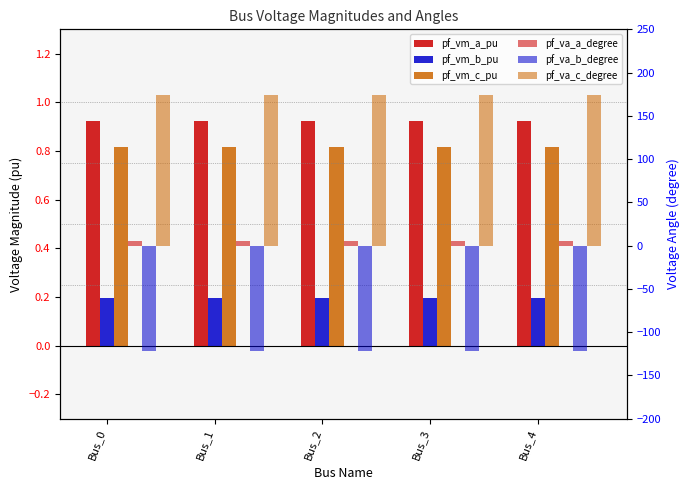

Reading left to right, what are all the values shown in this chart?

pf_vm_a_pu: 0.9	0.9	0.9	0.9	0.9
pf_vm_b_pu: 0.2	0.2	0.2	0.2	0.2
pf_vm_c_pu: 0.8	0.8	0.8	0.8	0.8
pf_va_a_degree: 5.2	5.2	5.2	5.2	5.2
pf_va_b_degree: -122.1	-122.1	-122.1	-122.1	-122.1
pf_va_c_degree: 174.2	174.2	174.2	174.2	174.2